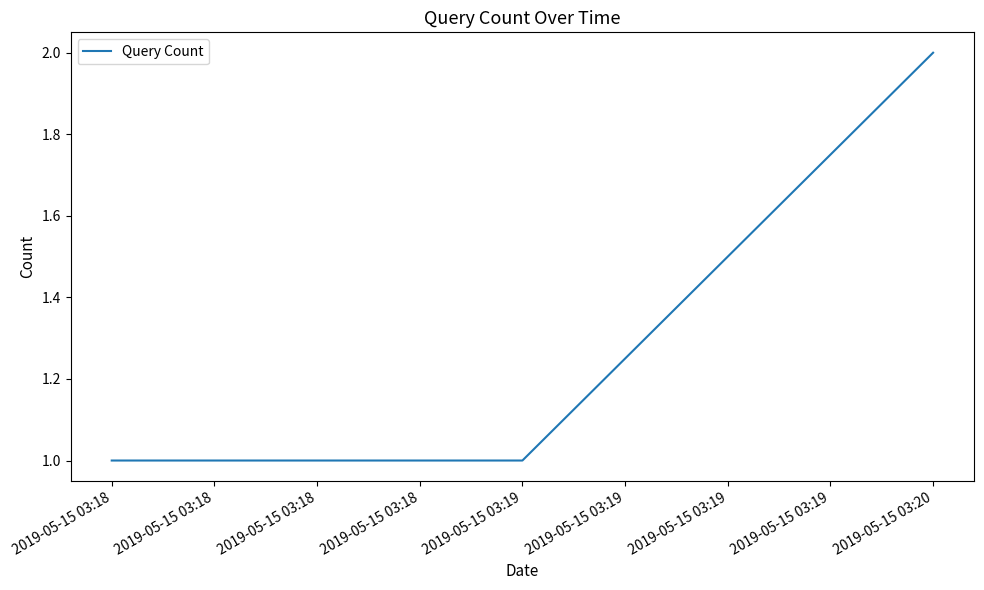

Reading left to right, transcribe all the data shown in this chart.

1	1	2